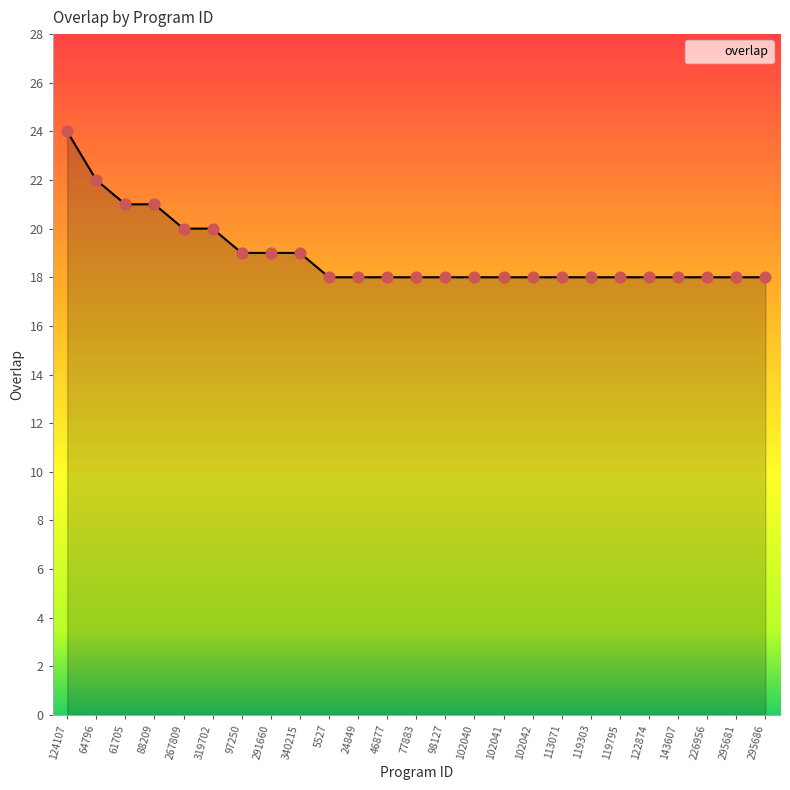

What is the change in value from 340215 to 5527?

-1